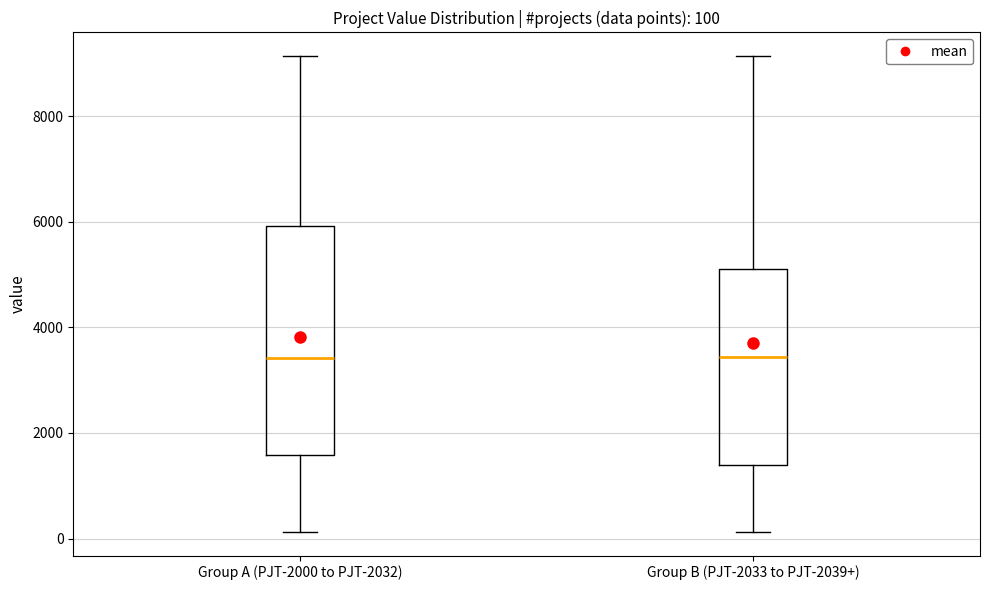

Which box is the tallest, from its lower edge to its upper edge?

Group A (PJT-2000 to PJT-2032)